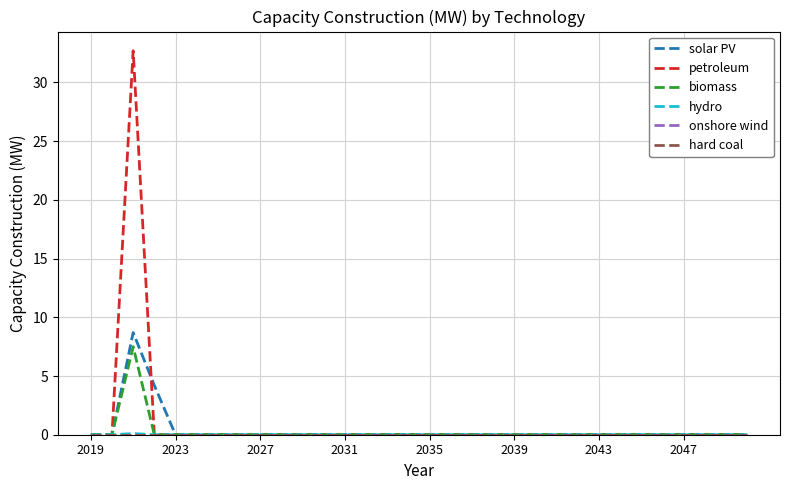

Does the chart have visible grid lines?

Yes